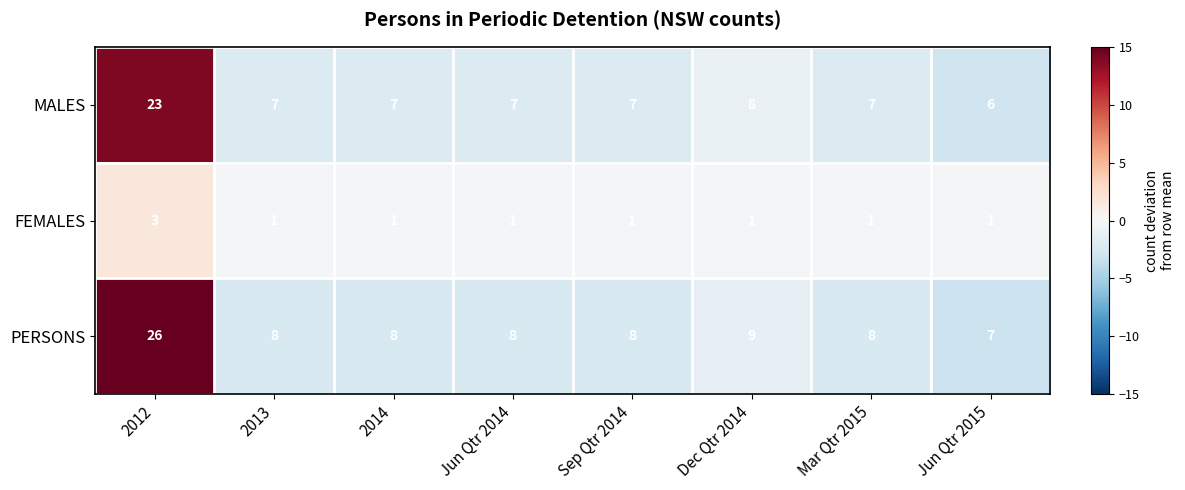

At Jun Qtr 2015, list the series in order from largest to smallest.

PERSONS, MALES, FEMALES